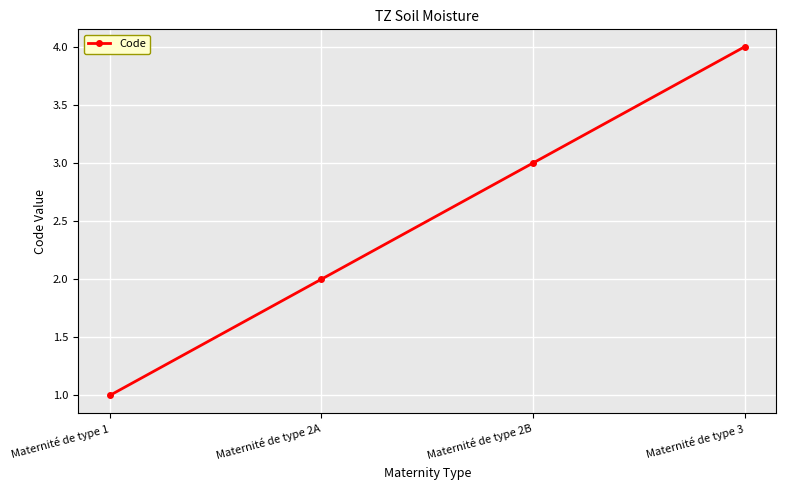

List the labels in order of value, smallest first.

Maternité de type 1, Maternité de type 2A, Maternité de type 2B, Maternité de type 3